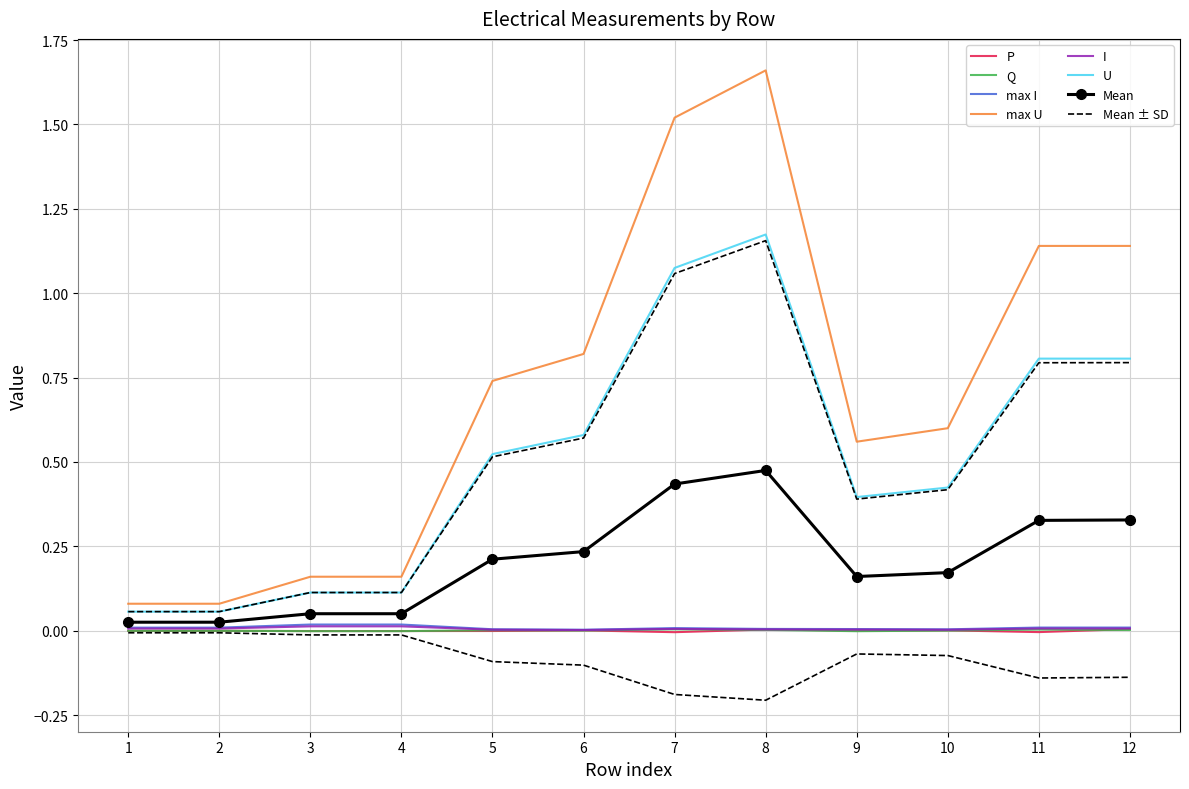

What is the greatest value displayed?

1.7